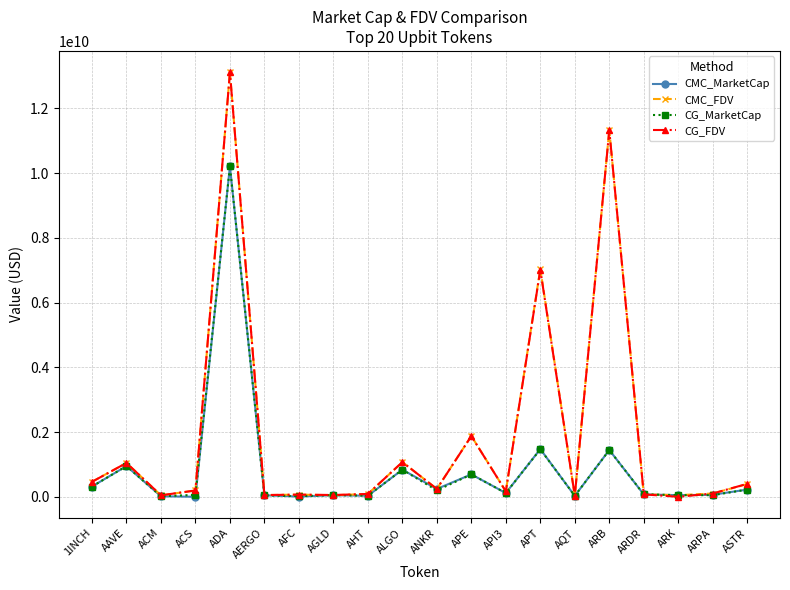

What are all the series names shown in the legend?

CMC_MarketCap, CMC_FDV, CG_MarketCap, CG_FDV